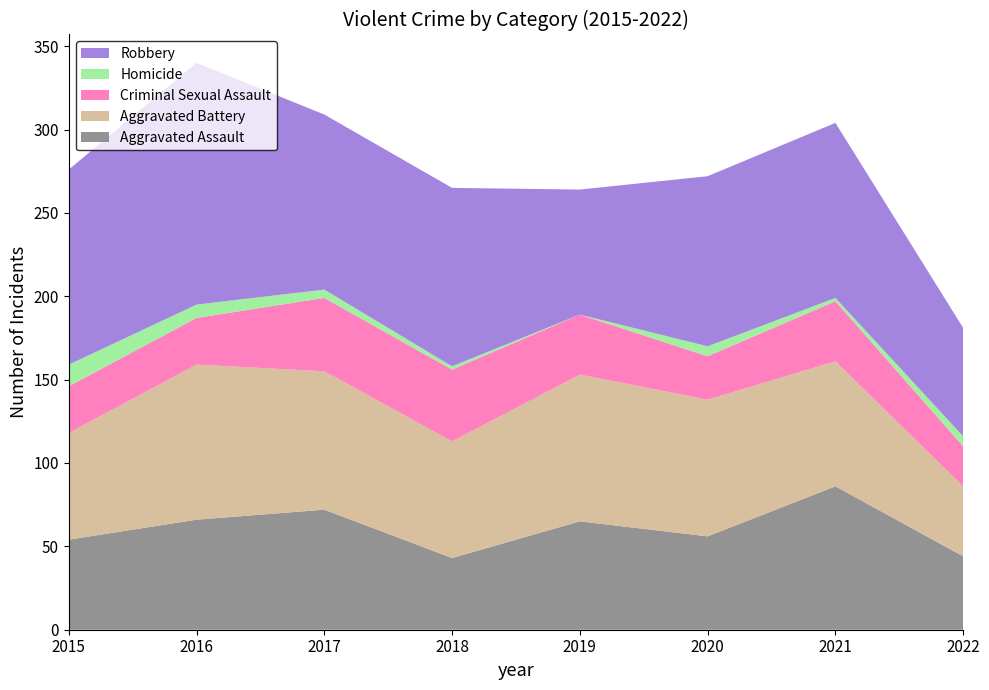

Reading left to right, extract all data points from this chart.

Aggravated Assault: 2015=54	2016=66	2017=72	2018=43	2019=65	2020=56	2021=86	2022=44
Aggravated Battery: 2015=64	2016=93	2017=83	2018=70	2019=88	2020=82	2021=75	2022=42
Criminal Sexual Assault: 2015=28	2016=28	2017=44	2018=43	2019=36	2020=26	2021=36	2022=24
Homicide: 2015=13	2016=8	2017=5	2018=2	2019=0	2020=6	2021=2	2022=6
Robbery: 2015=117	2016=145	2017=105	2018=107	2019=75	2020=102	2021=105	2022=65